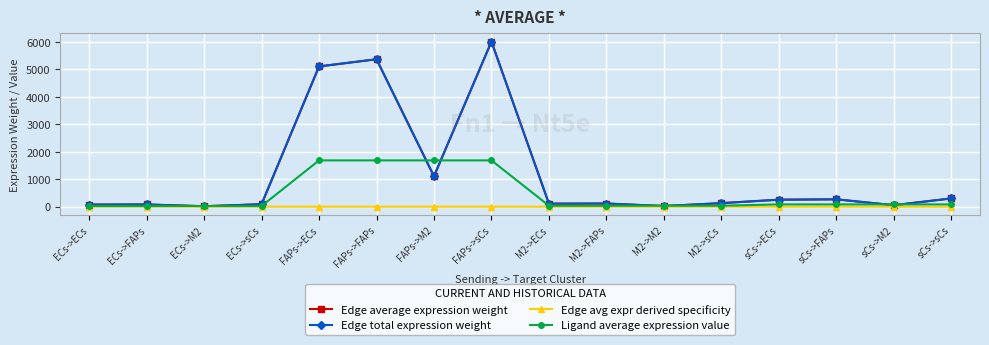

True or false: Edge total expression weight and Edge average expression weight cross at least once.

False